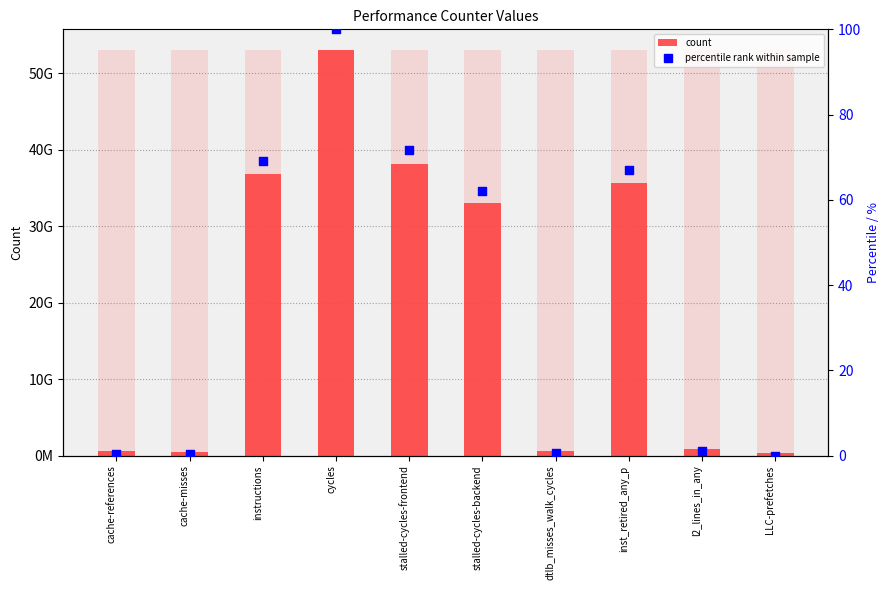

At how many categories does at least one series exceed 47056879528?

1